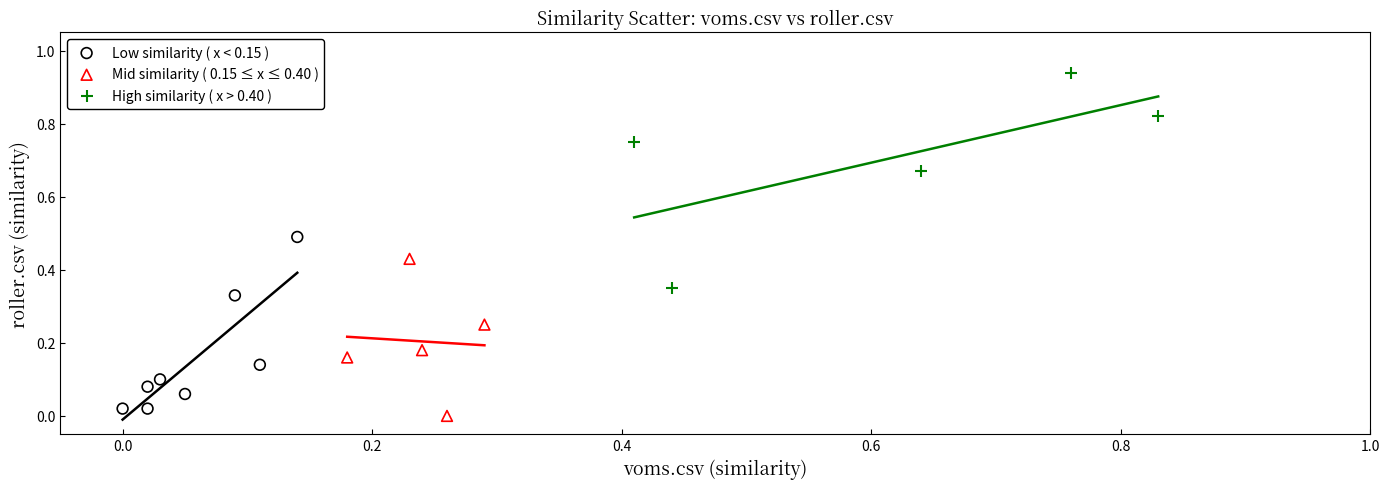

What are all the series names shown in the legend?

Low similarity ( x < 0.15 ), Mid similarity ( 0.15 ≤ x ≤ 0.40 ), High similarity ( x > 0.40 )